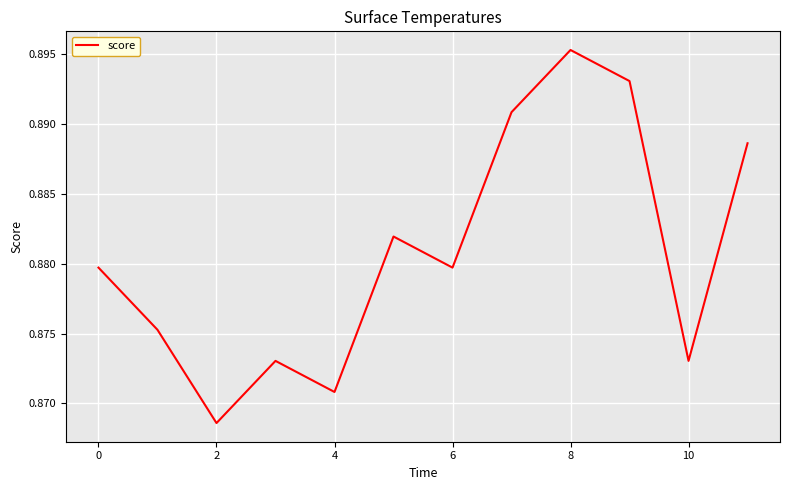

What is the greatest value displayed?

0.9